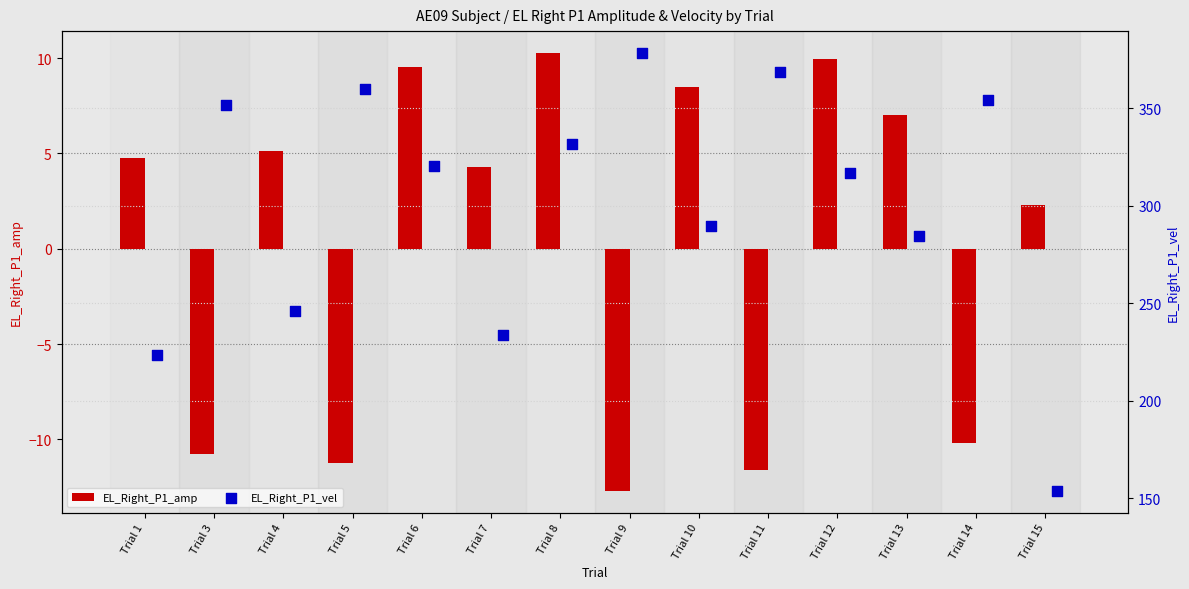

Which series has the largest total across all categories?

EL_Right_P1_vel